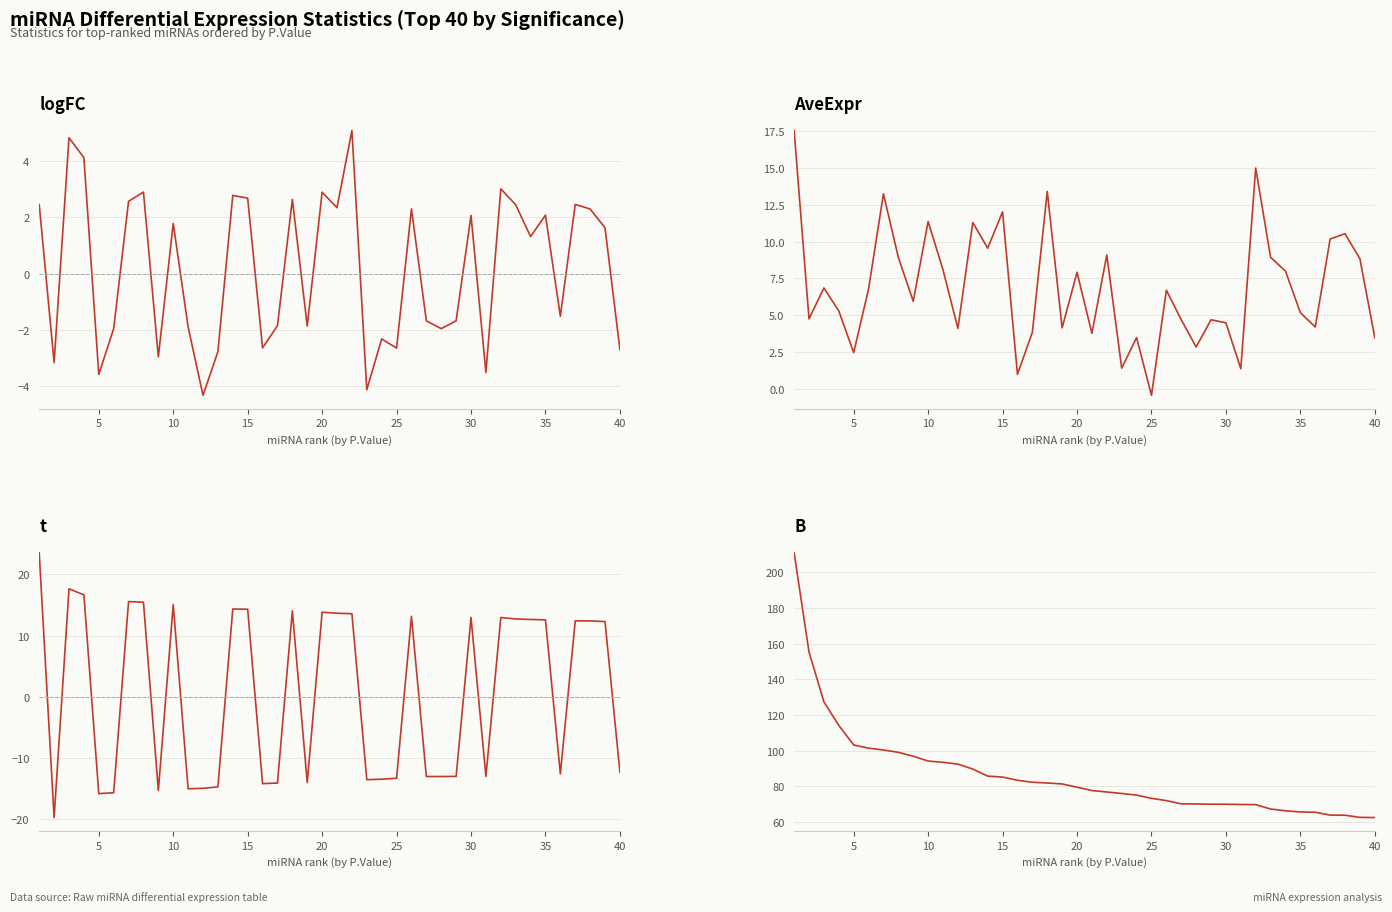

Reading left to right, extract all data points from this chart.

logFC: 2.5	-3.2	4.8	4.1	-3.6	-1.9	2.6	2.9	-3.0	1.8	-1.9	-4.3	-2.8	2.8	2.7	-2.6	-1.8	2.6	-1.9	2.9	2.3	5.1	-4.1	-2.3	-2.6	2.3	-1.7	-2.0	-1.7	2.1	-3.5	3.0	2.4	1.3	2.1	-1.5	2.5	2.3	1.6	-2.7
AveExpr: 17.6	4.7	6.8	5.3	2.4	6.8	13.3	8.9	5.9	11.4	8.1	4.1	11.3	9.6	12.0	1.0	3.8	13.4	4.1	7.9	3.8	9.1	1.4	3.5	-0.5	6.7	4.7	2.8	4.7	4.5	1.4	15.0	8.9	8.0	5.2	4.2	10.2	10.5	8.8	3.5
t: 23.5	-19.7	17.7	16.7	-15.8	-15.6	15.6	15.5	-15.3	15.1	-15.0	-14.9	-14.7	14.4	14.3	-14.2	-14.1	14.0	-14.0	13.8	13.7	13.6	-13.5	-13.4	-13.3	13.2	-13.0	-13.0	-13.0	13.0	-13.0	13.0	12.7	12.6	12.6	-12.6	12.4	12.4	12.3	-12.3
B: 210.9	155.3	127.3	114.2	103.2	101.4	100.4	99.1	96.9	94.2	93.5	92.5	89.7	85.7	85.2	83.4	82.3	81.9	81.3	79.5	77.7	76.8	76.0	75.1	73.3	72.0	70.2	70.1	70.0	70.0	69.8	69.8	67.3	66.3	65.7	65.5	63.9	63.8	62.6	62.5